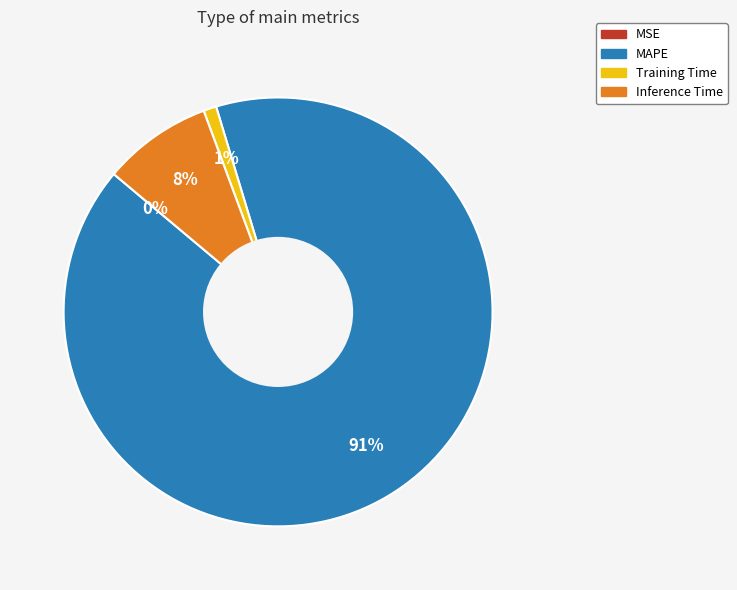

Does MAPE account for over 50% of the chart?

Yes